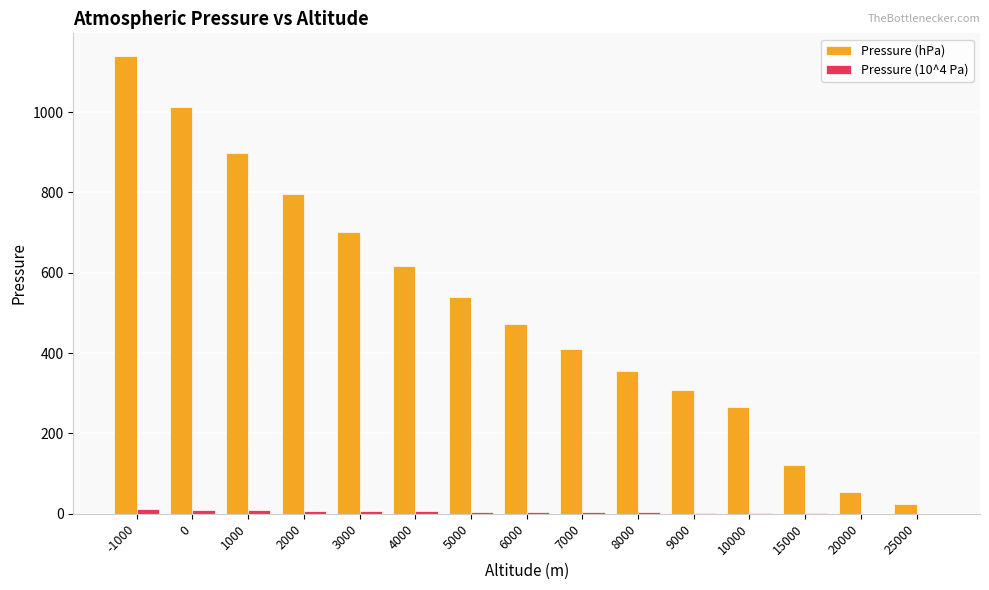

What is the average value of the Pressure (hPa) series?

514.6